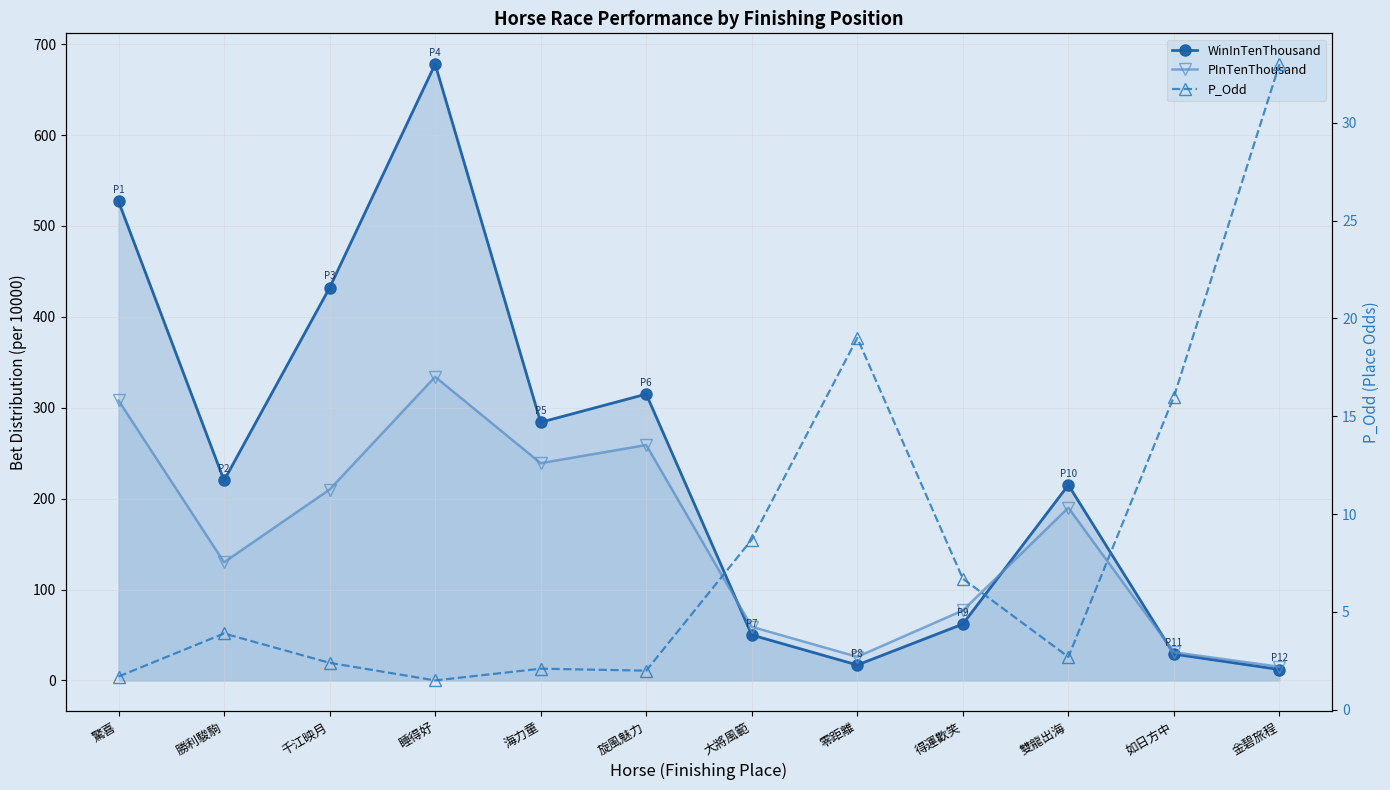

Reading left to right, list all the values displayed in this chart.

WinInTenThousand: 527.0	220.0	432.0	678.0	284.0	315.0	50.0	17.0	62.0	215.0	29.0	12.0
PInTenThousand: 308.0	130.0	210.0	334.0	239.0	259.0	59.0	26.0	77.0	190.0	31.0	15.0
P_Odd: 1.7	3.9	2.4	1.5	2.1	2.0	8.7	19.0	6.7	2.7	16.0	33.0